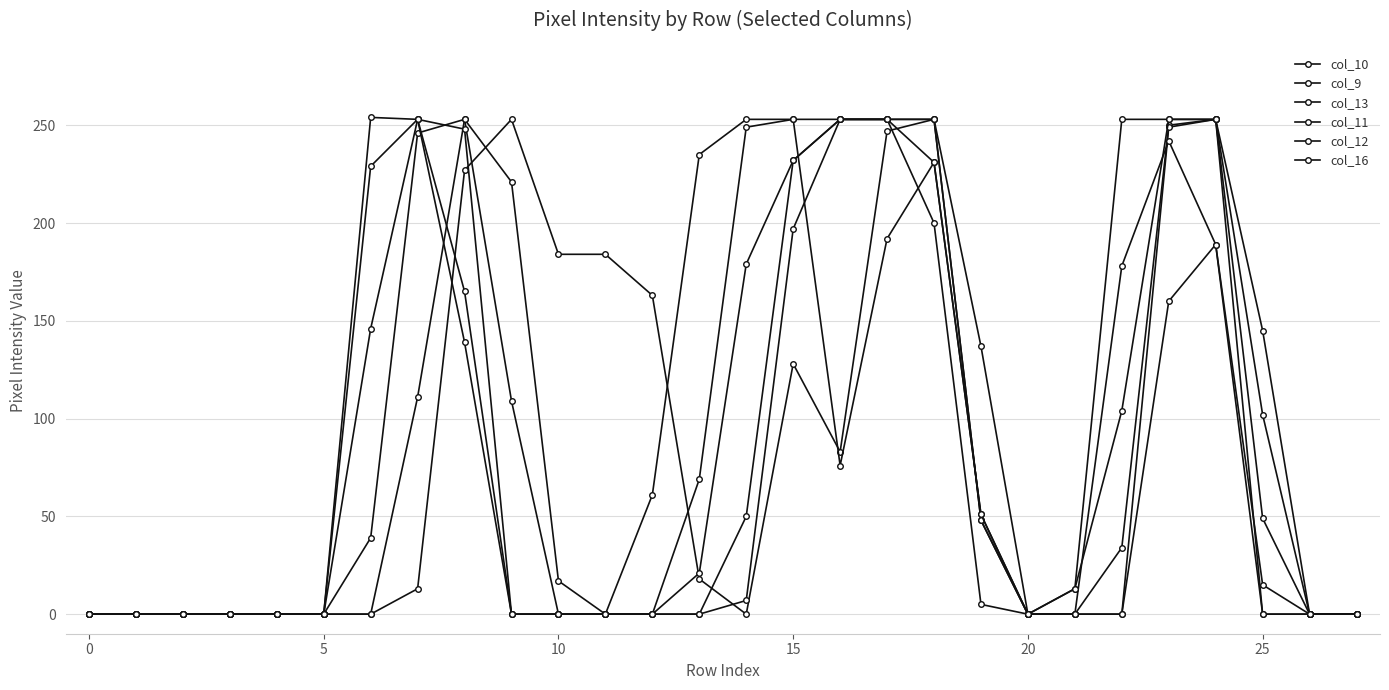

How many values in the col_12 series exceed 0?

13